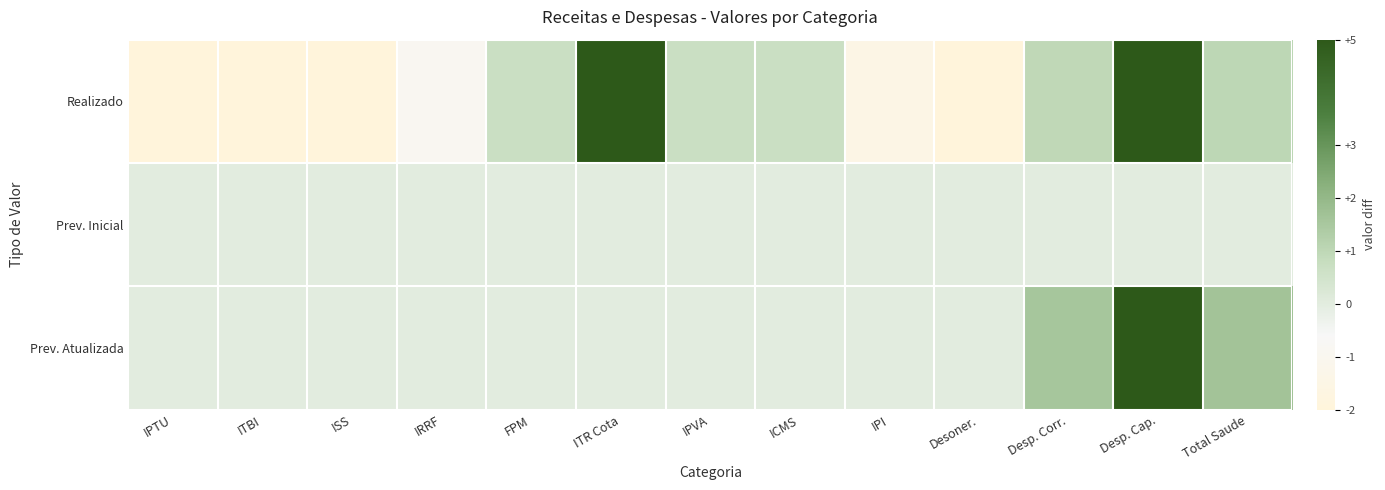

Reading left to right, what are all the values shown in this chart?

Realizado: IPTU=-3.2	ITBI=-3.3	ISS=-2.4	IRRF=-0.9	FPM=0.7	ITR Cota=7.0	IPVA=0.7	ICMS=0.7	IPI=-1.5	Desoner.=-5.0	Desp. Corr.=1.0	Desp. Cap.=6.4	Total Saude=1.0
Prev. Inicial: IPTU=0.0	ITBI=0.0	ISS=0.0	IRRF=0.0	FPM=0.0	ITR Cota=0.0	IPVA=0.0	ICMS=0.0	IPI=0.0	Desoner.=0.0	Desp. Corr.=0.0	Desp. Cap.=0.0	Total Saude=0.0
Prev. Atualizada: IPTU=0.0	ITBI=0.0	ISS=0.0	IRRF=0.0	FPM=0.0	ITR Cota=0.0	IPVA=0.0	ICMS=0.0	IPI=0.0	Desoner.=0.0	Desp. Corr.=1.6	Desp. Cap.=8.5	Total Saude=1.6